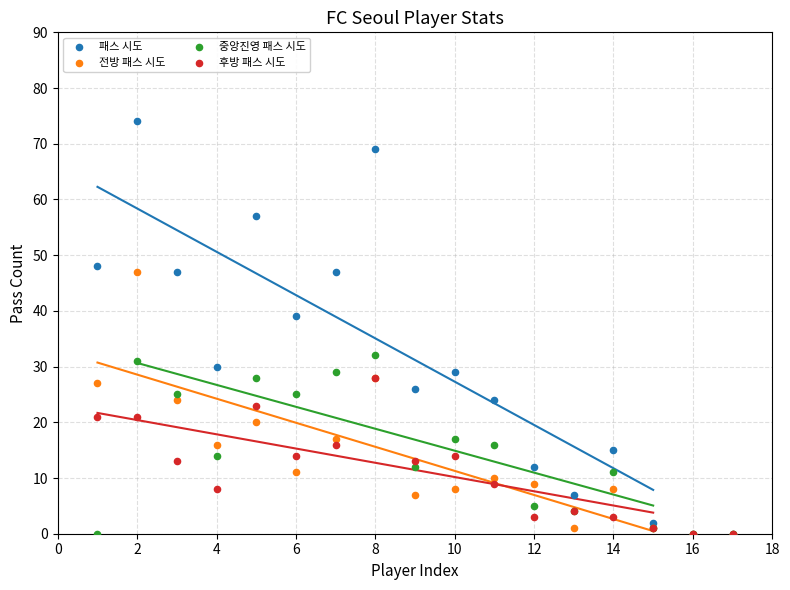

Which series contains the highest Y value?

패스 시도